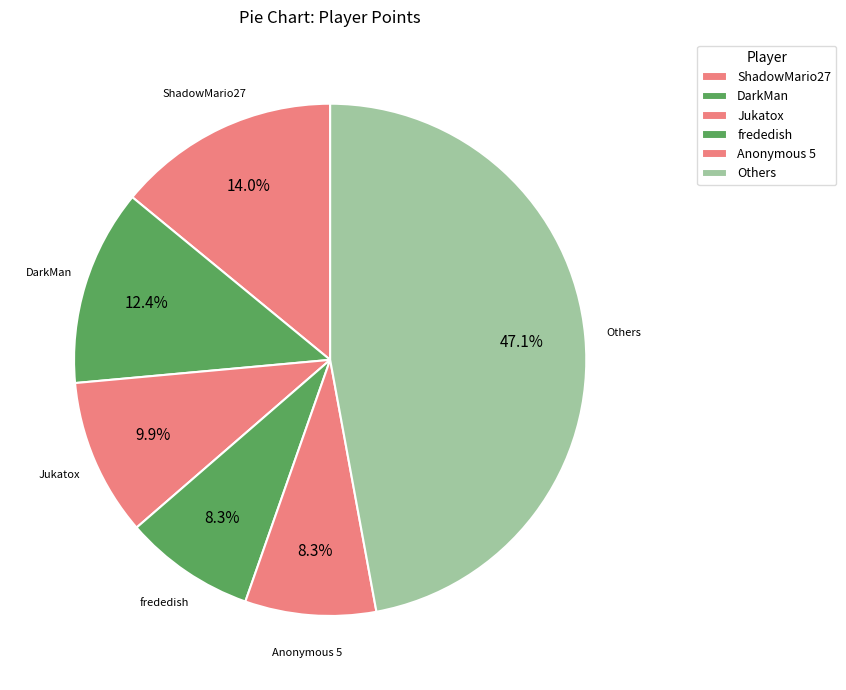

Count the number of slices in the pie.

6